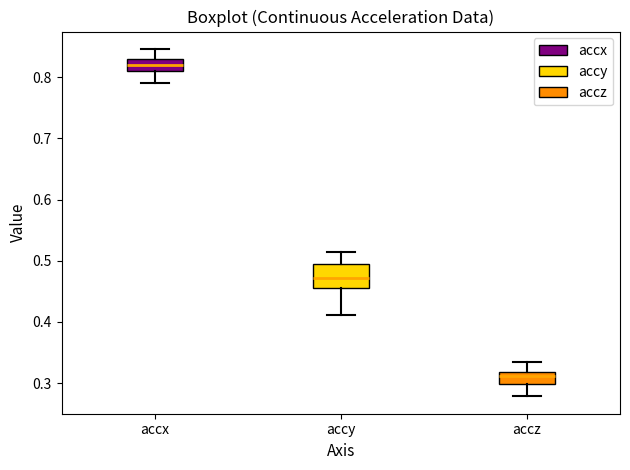

Which box has the lowest median line?

accz